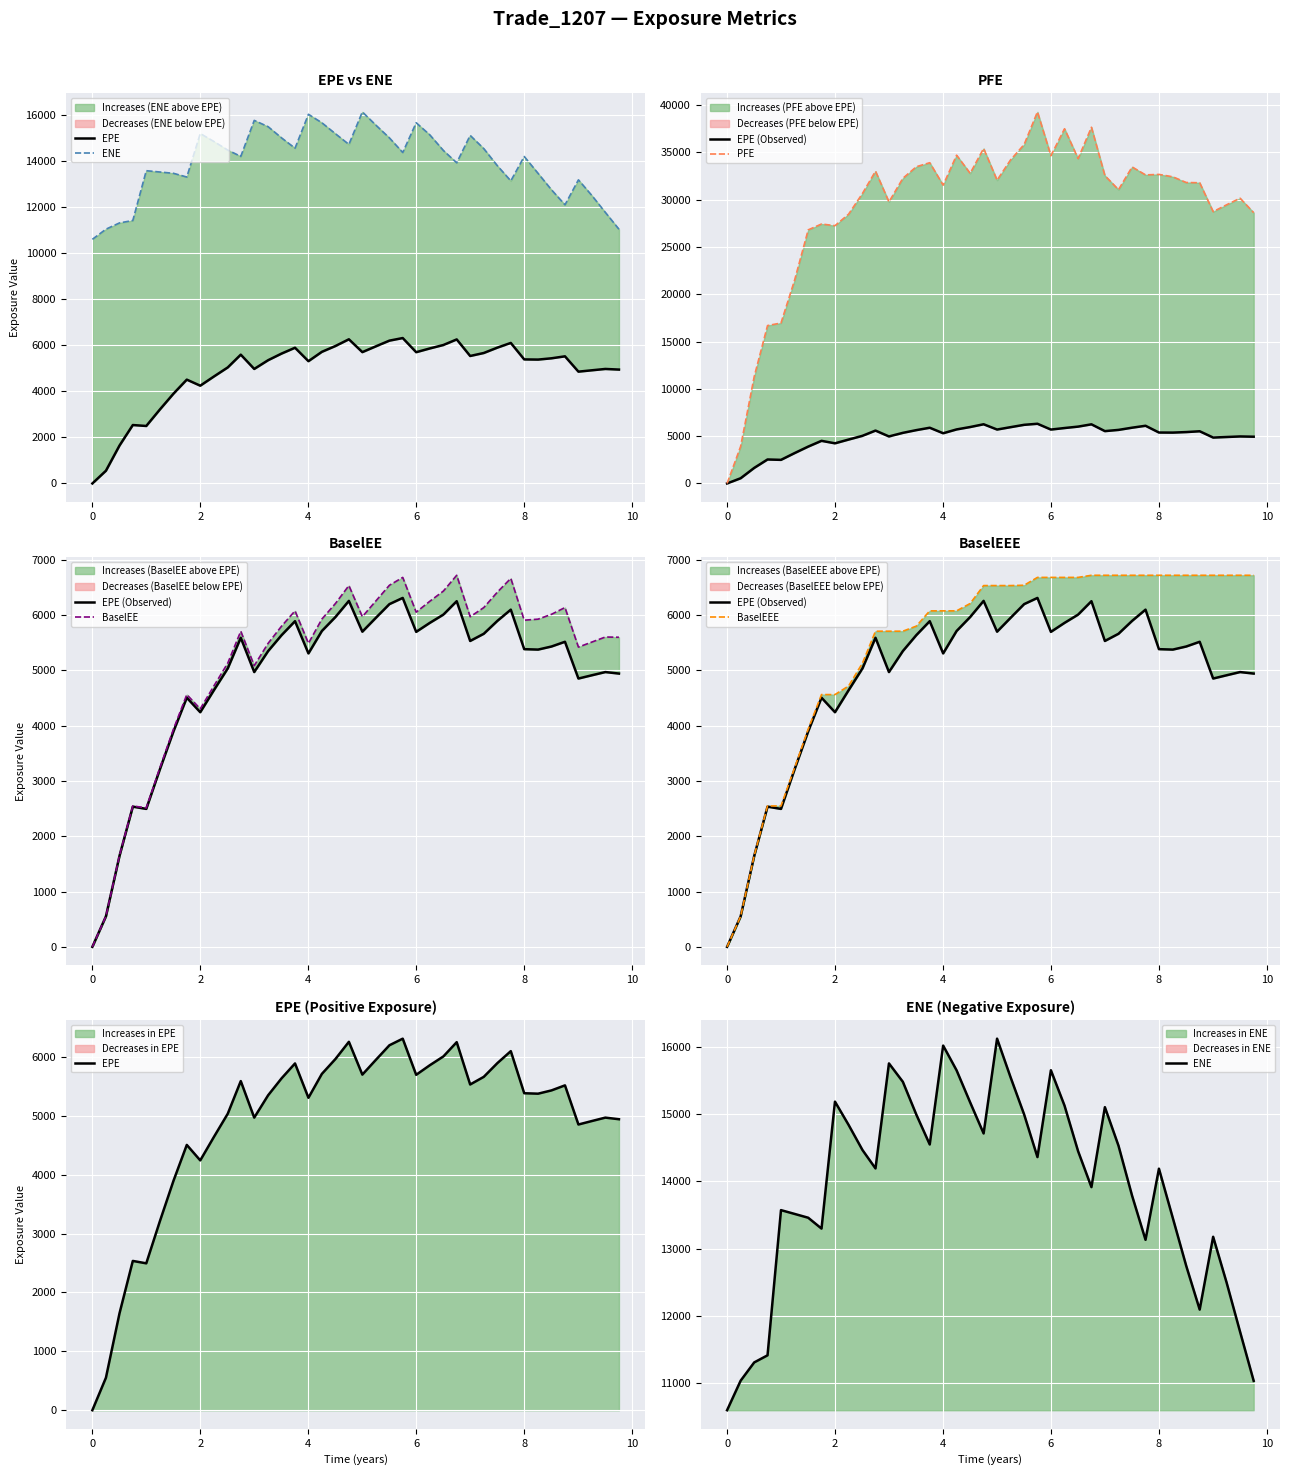

True or false: BaselEE and EPE intersect in this chart.

False